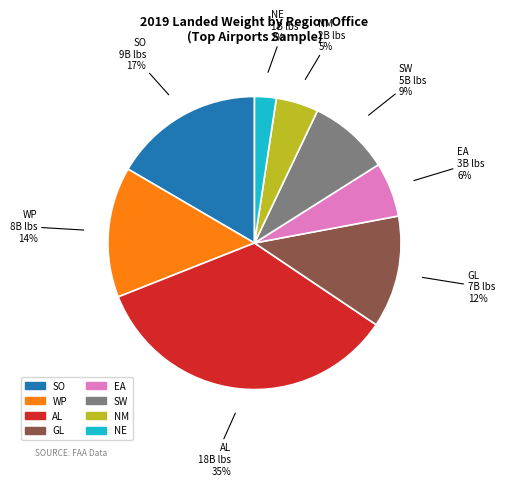

To the nearest percent, what is the average slice percentage?

12%